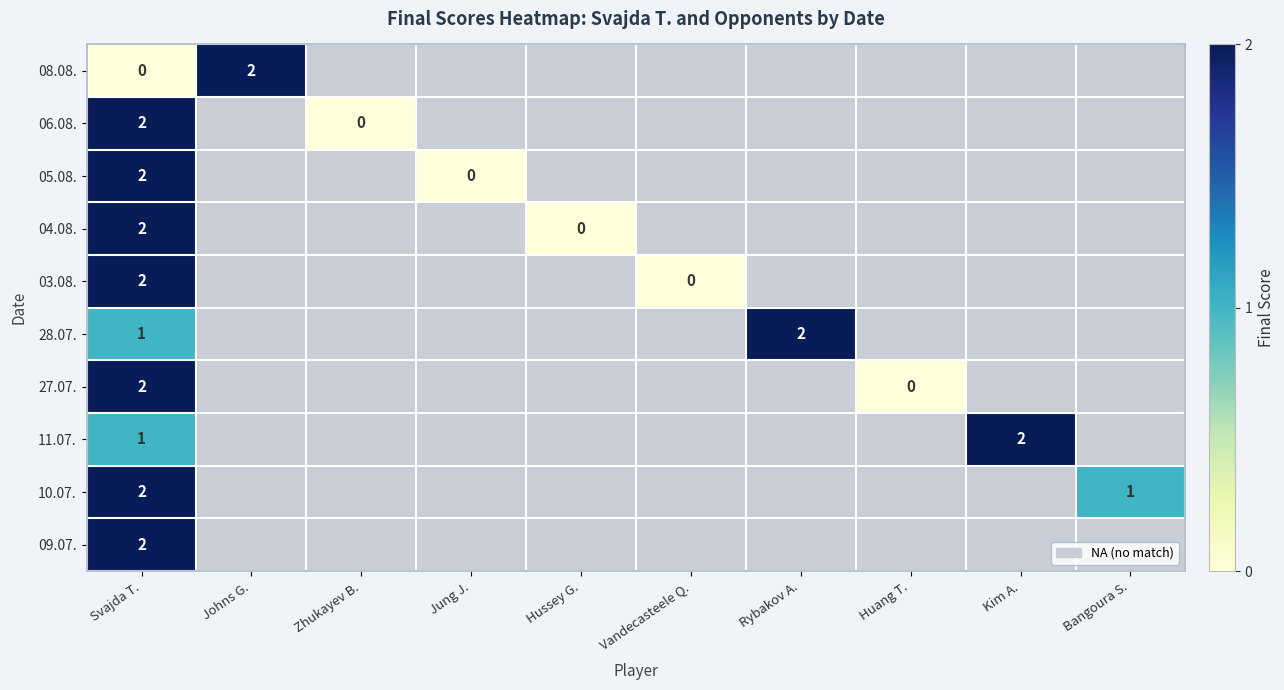

The 28.07. series shows 1 at Svajda T.. True or false?

True